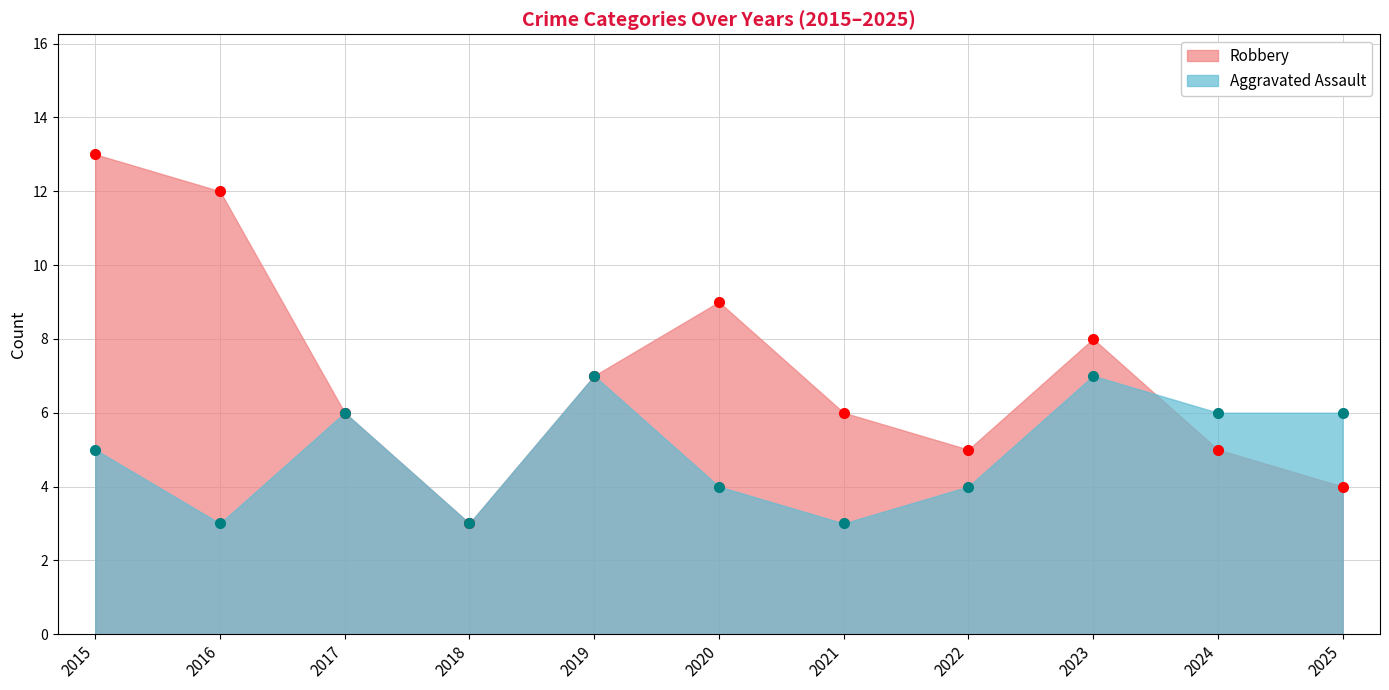

True or false: Aggravated Assault and Robbery cross at least once.

True